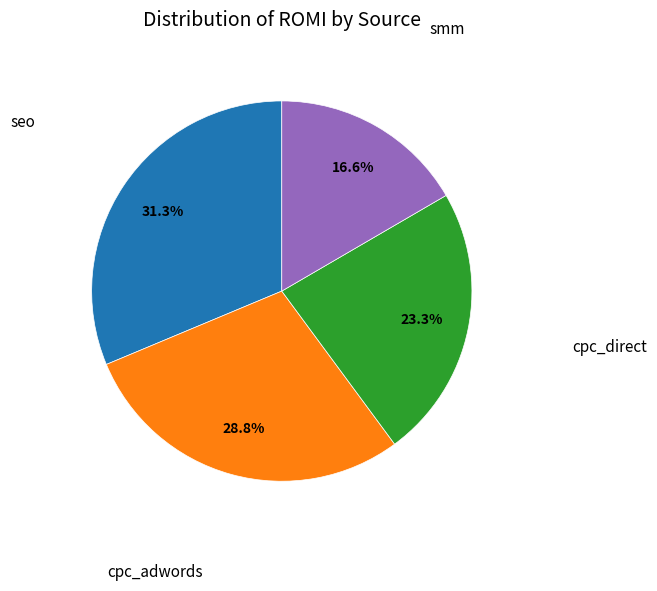

Count the number of slices in the pie.

4